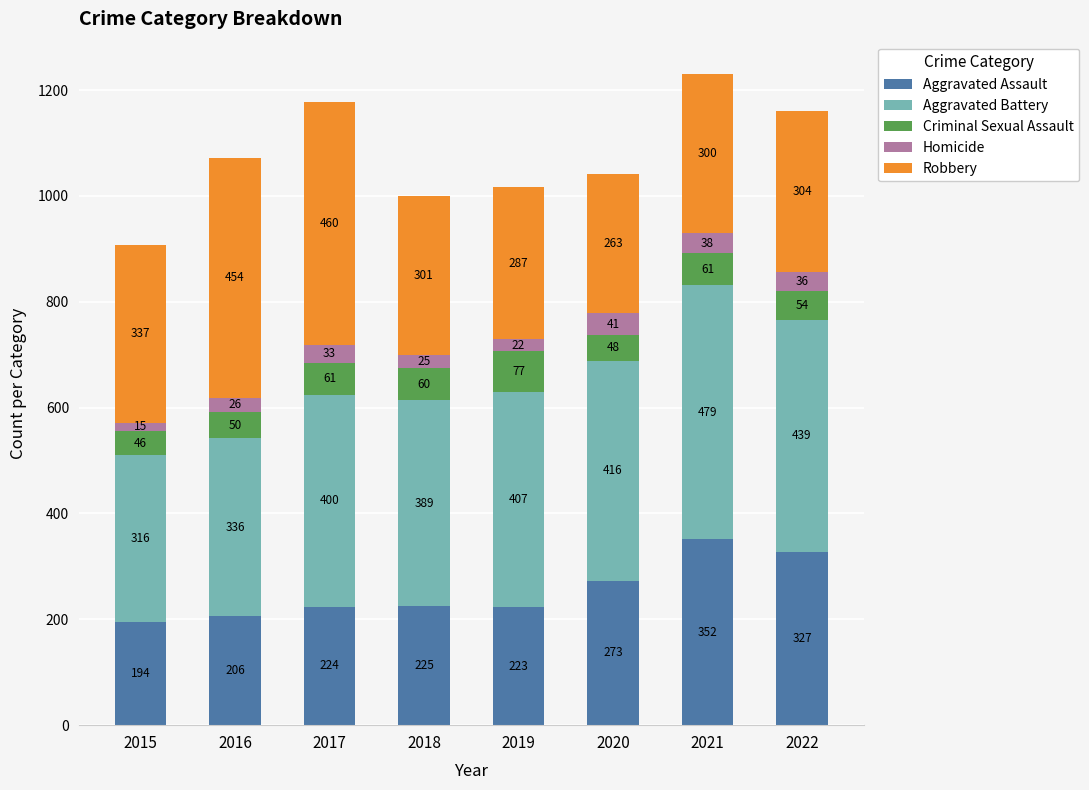

What is the difference between the maximum and minimum values in the Aggravated Assault series?

158